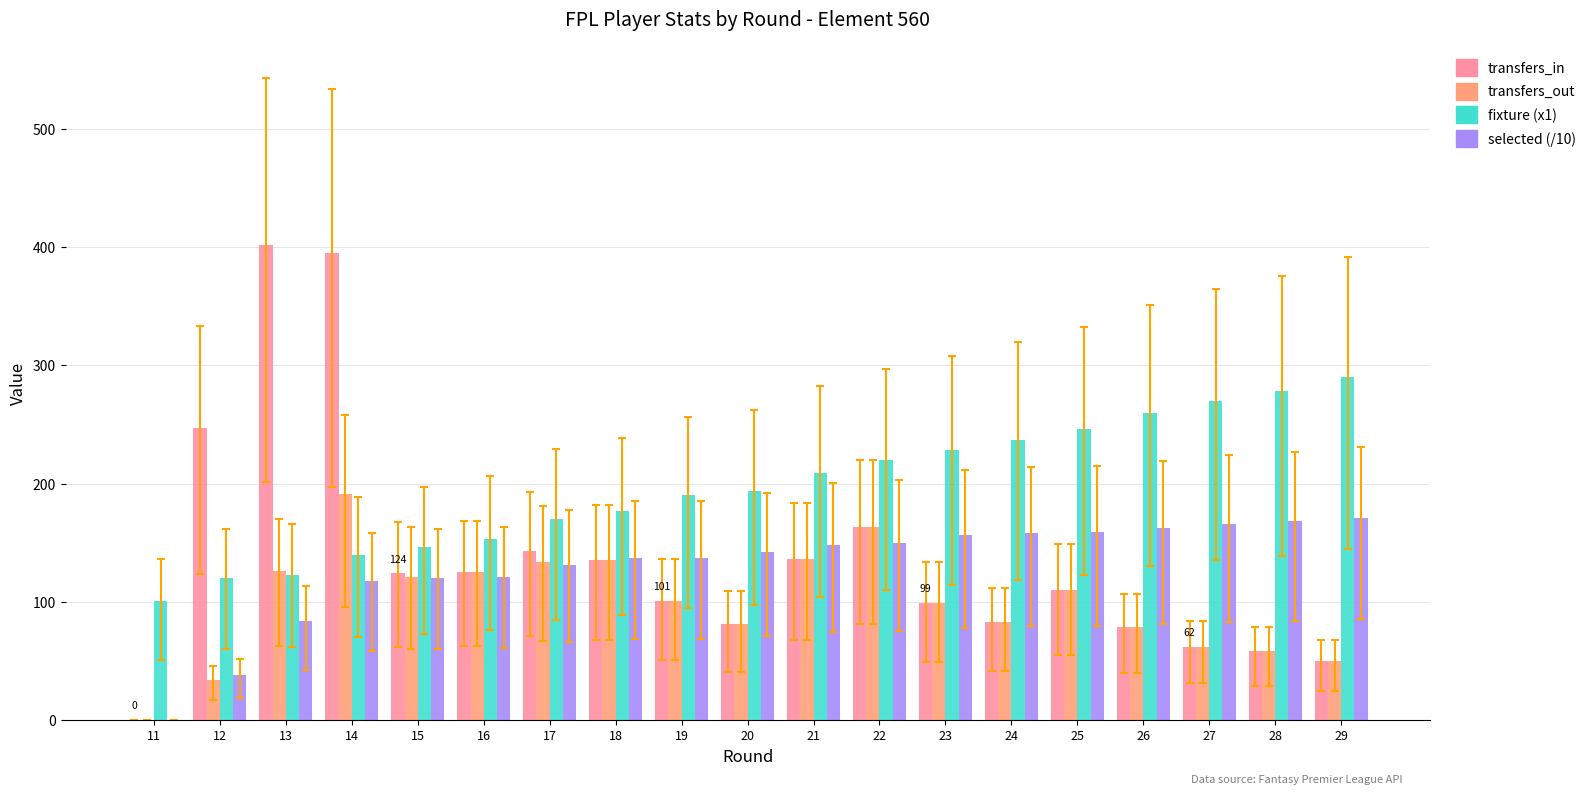

What is the sum of the transfers_in values at 24 and 19?

184.0